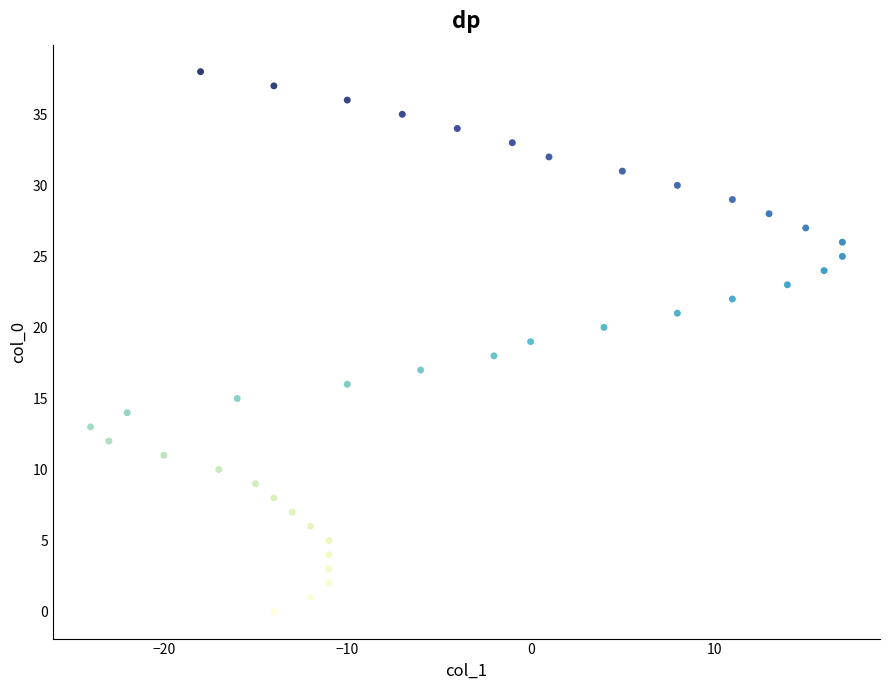

What is the range of X values (max minus min)?

41